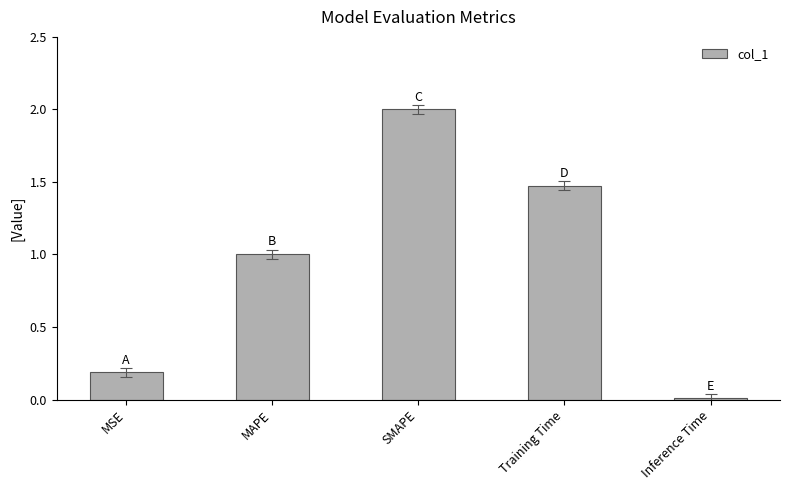

What is the value of the 2nd bar from the left?

1.0